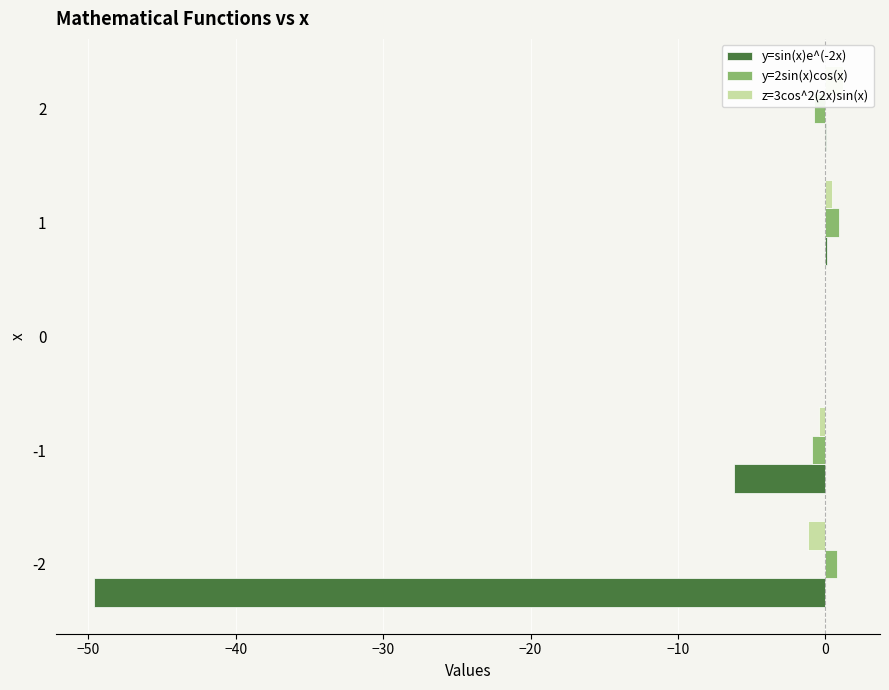

Rank the series by their maximum value, from highest to lowest.

z=3cos^2(2x)sin(x), y=2sin(x)cos(x), y=sin(x)e^(-2x)